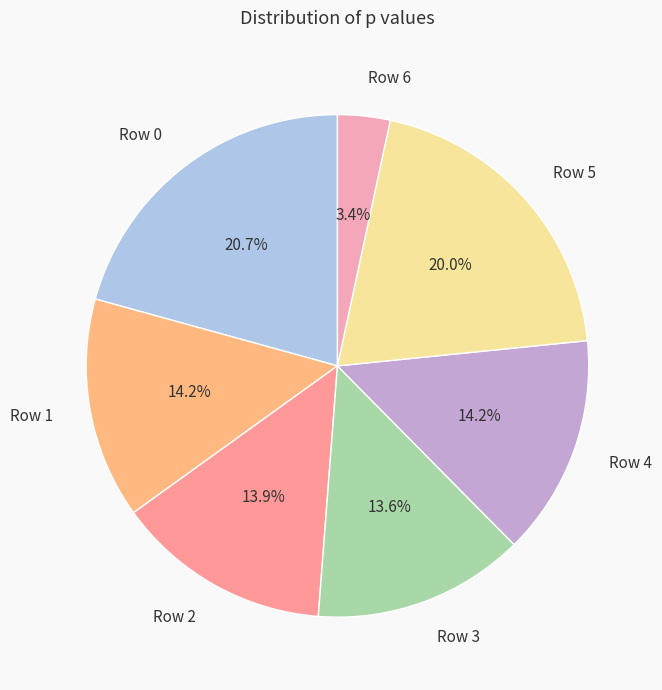

To the nearest percent, what is the average slice percentage?

14%